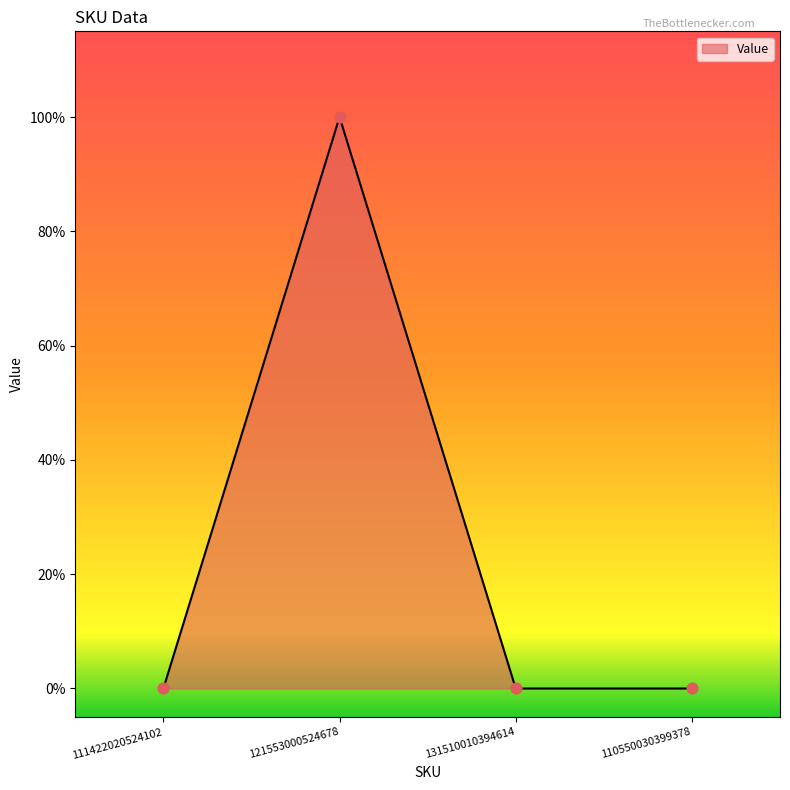

What is the change in value from 111422020524102 to 121553000524678?

+1